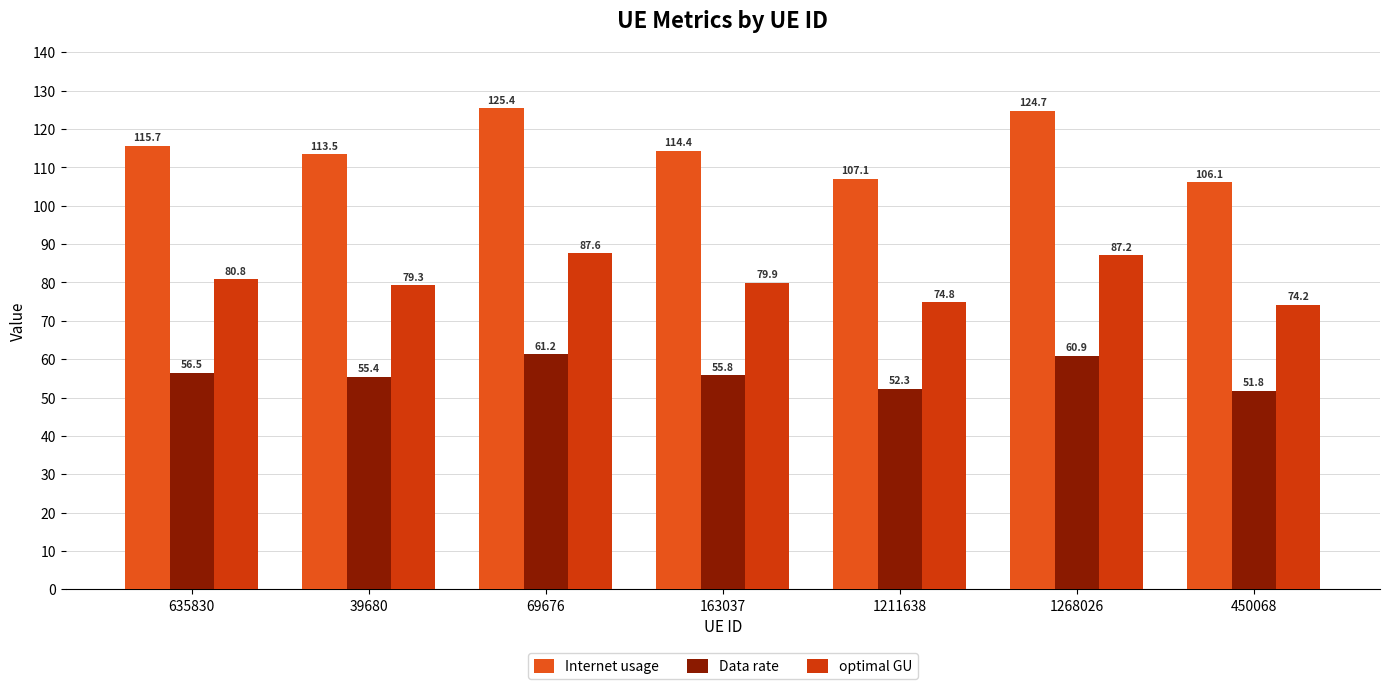

What is the difference between the optimal GU values at 1211638 and 69676?

12.8